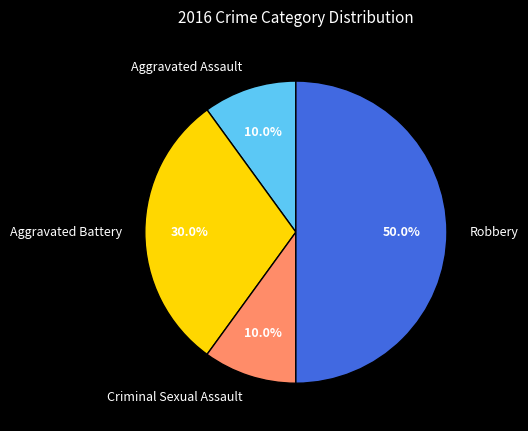

Is Criminal Sexual Assault the majority of the pie?

No